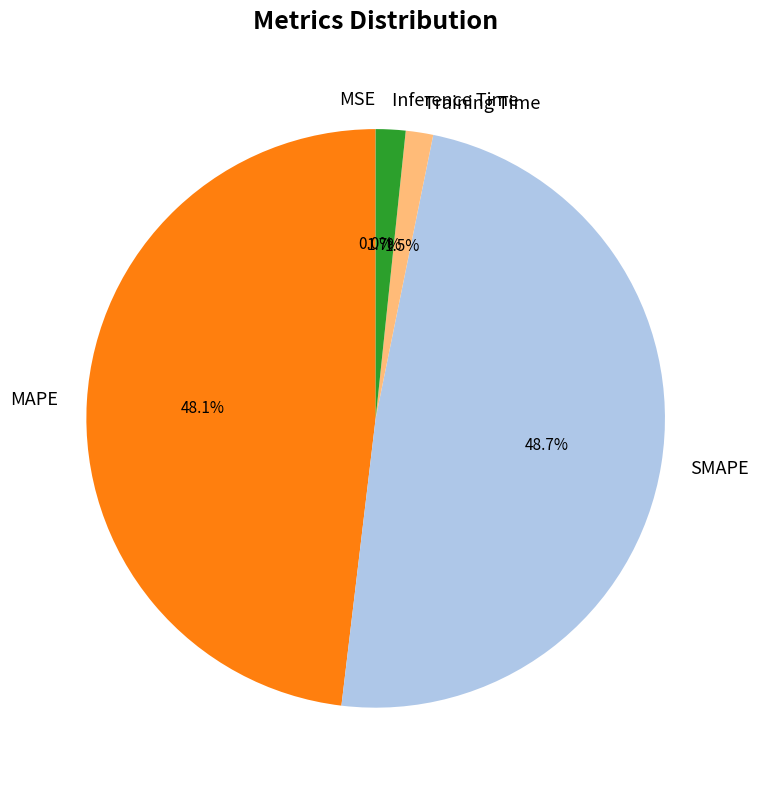

Which category has the biggest portion of the pie?

SMAPE